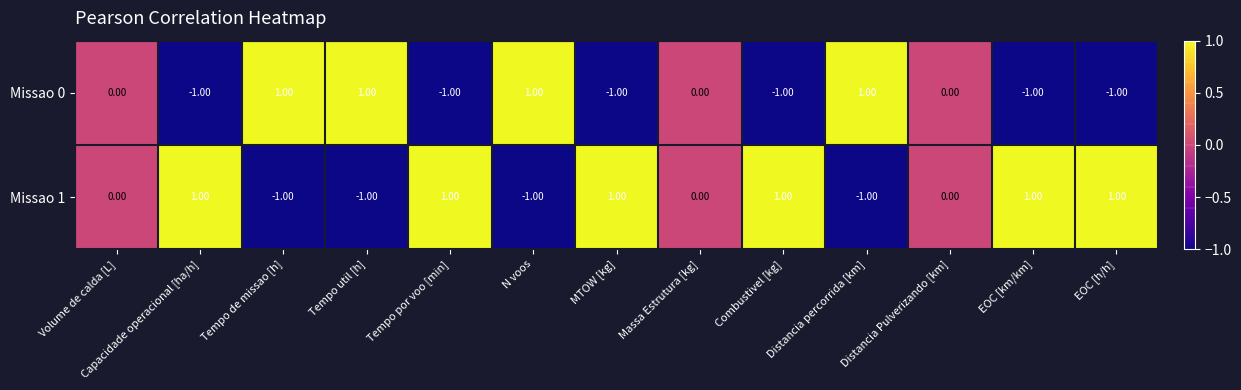

Which series has the largest total across all categories?

Missao 1